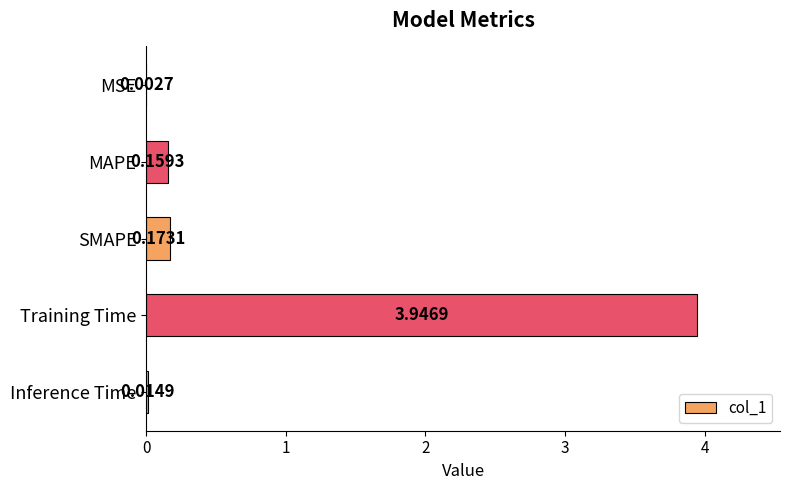

Are the bars horizontal?

Yes